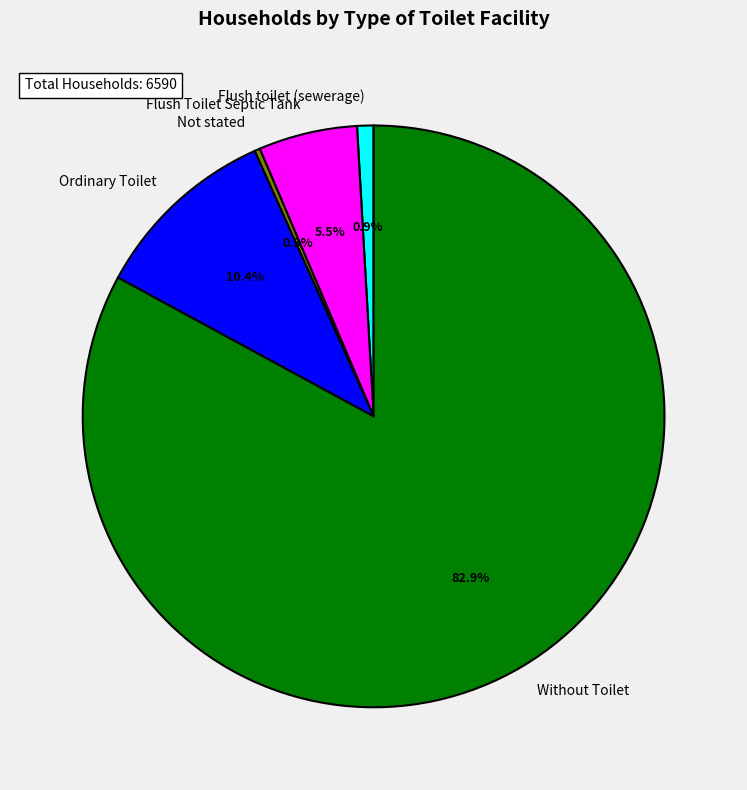

Combined, what portion of the pie is Without Toilet and Flush Toilet Septic Tank?

88.4%